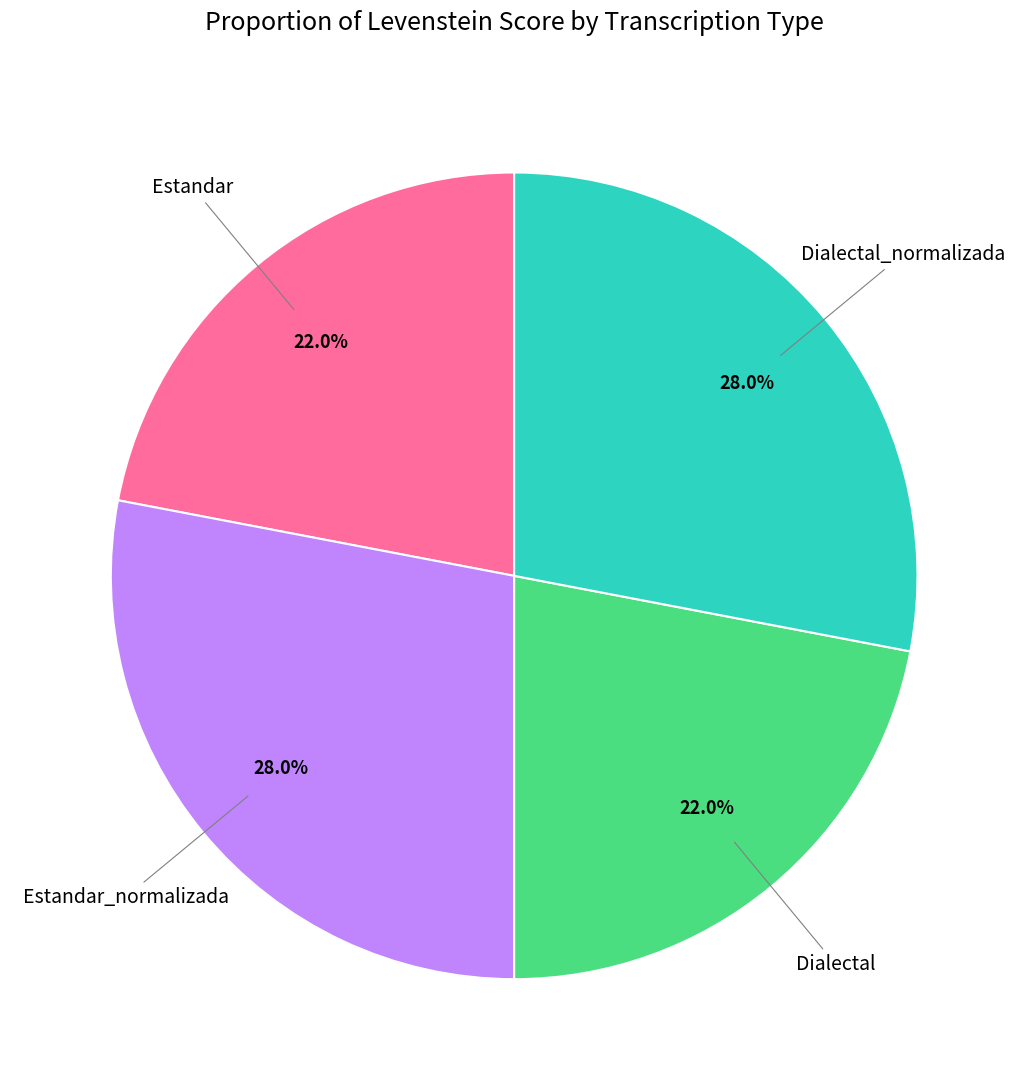

What percentage is the Estandar_normalizada slice, to the nearest percent?

28%